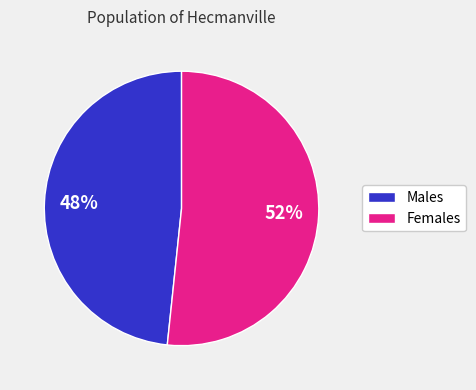

Is there any slice that represents more than half of the pie?

Yes